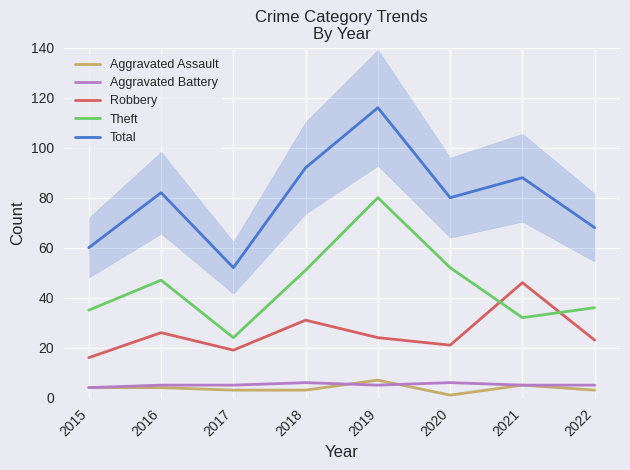

What is the approximate value of Total at 2017?

52